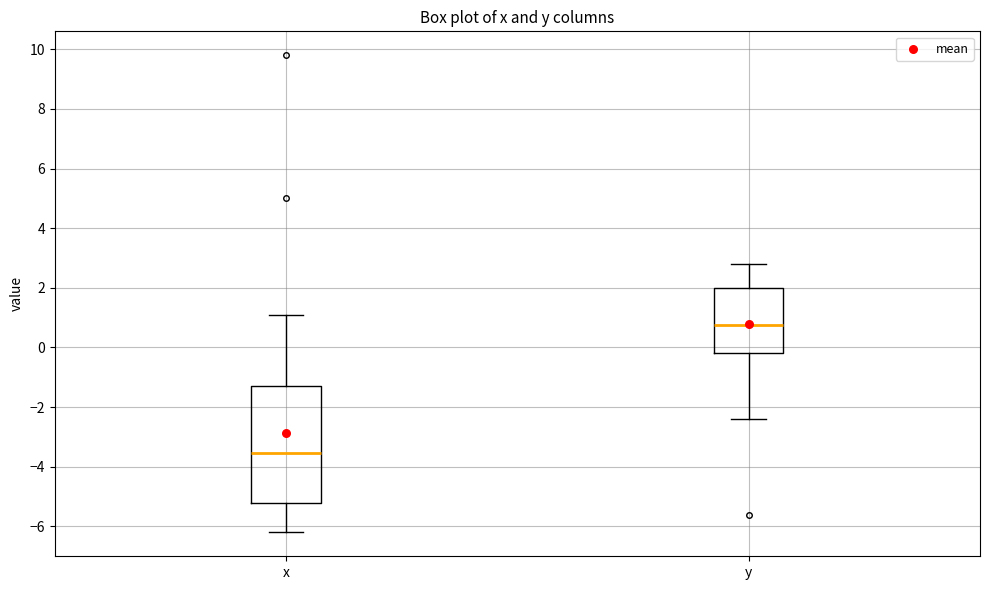

Which box is the tallest, from its lower edge to its upper edge?

x